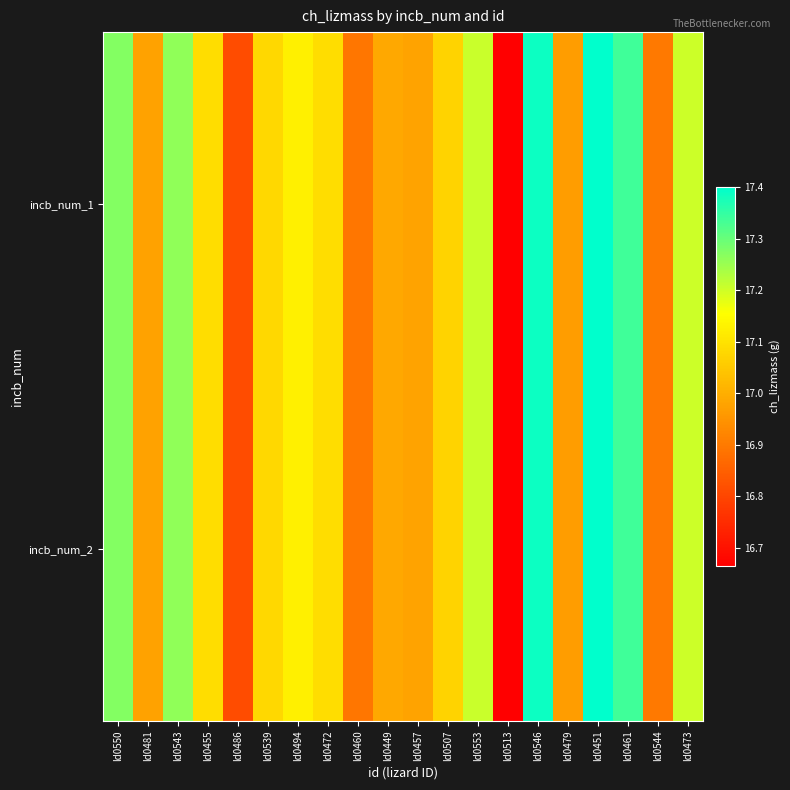

Between ld0513 and ld0553, which is larger?

ld0553